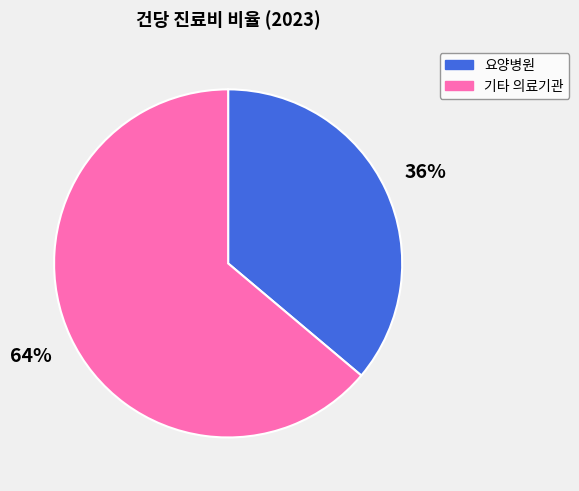

Is it true that 요양병원 is 36% of the pie?

True